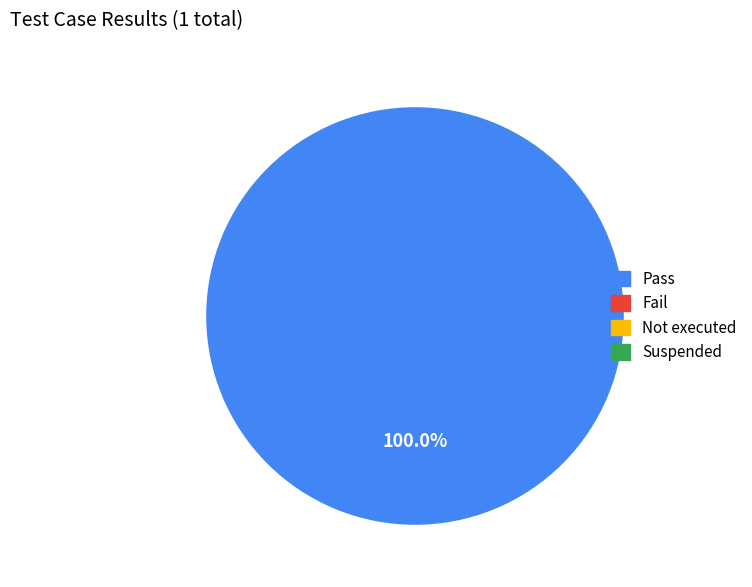

Is there a majority slice in this chart?

Yes